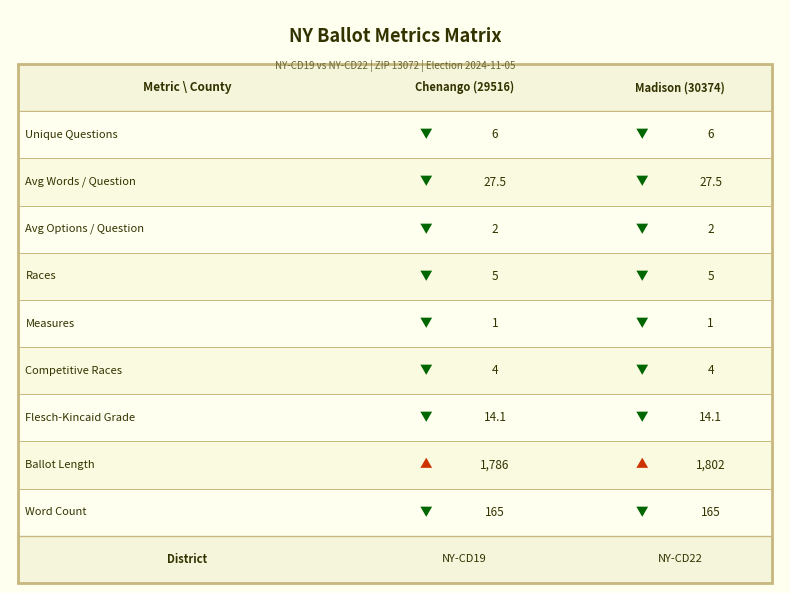

Where does the Madison (30374) series first go above 6?

avg_words_per_question